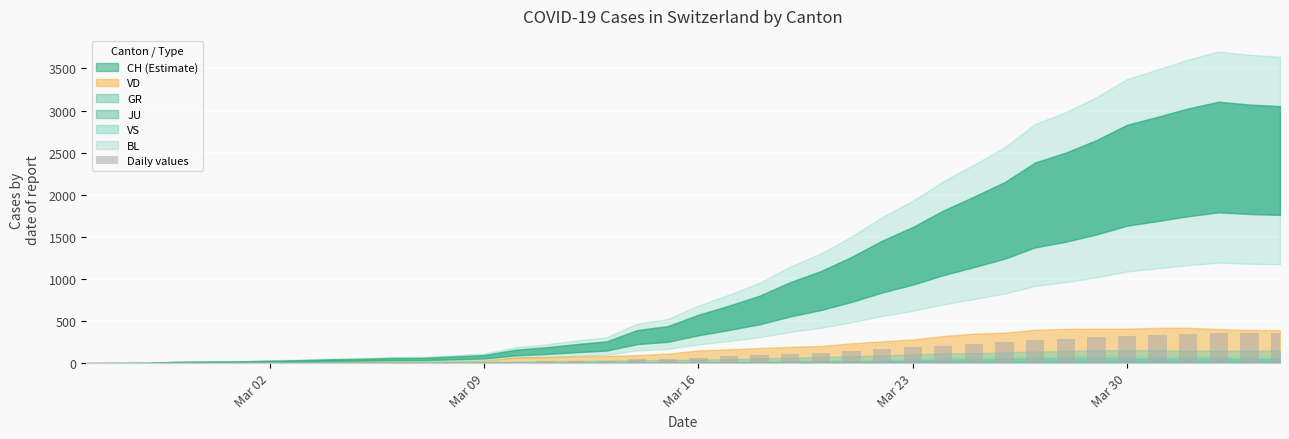

What is the sum of all values?

4858.1